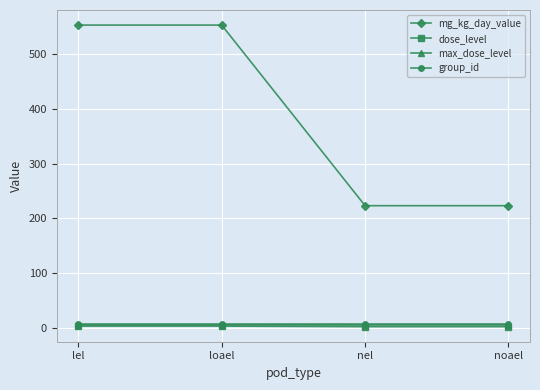

Which series changed the most between lel and noael?

mg_kg_day_value